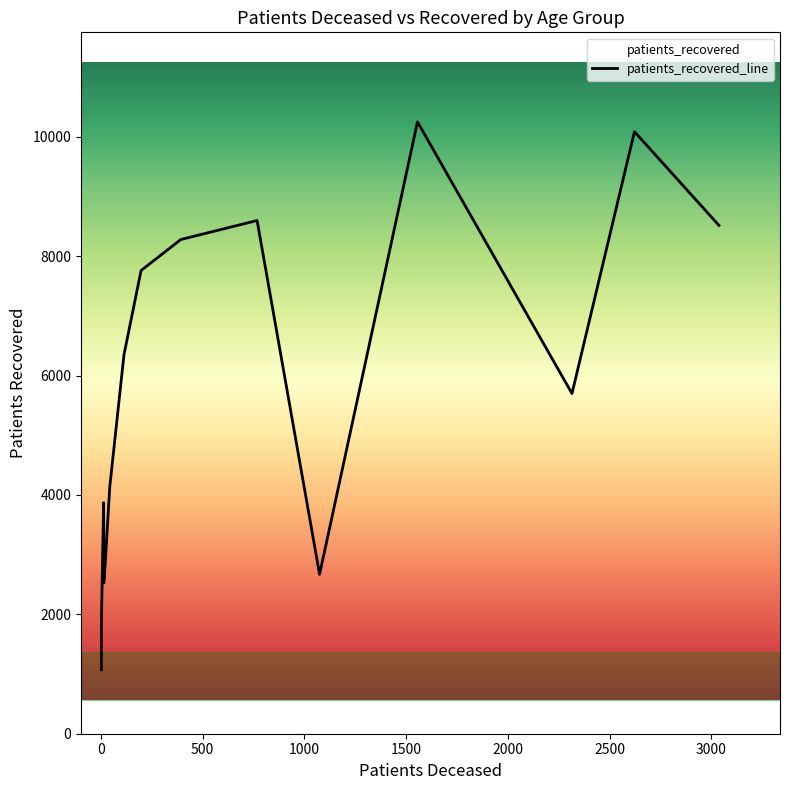

What is the sum of all patients_deceased values?

12195